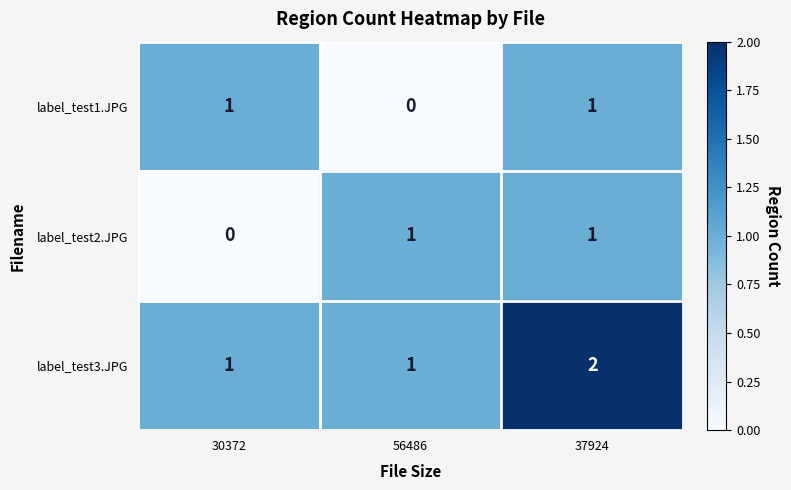

Which series has the largest total across all categories?

label_test3.JPG